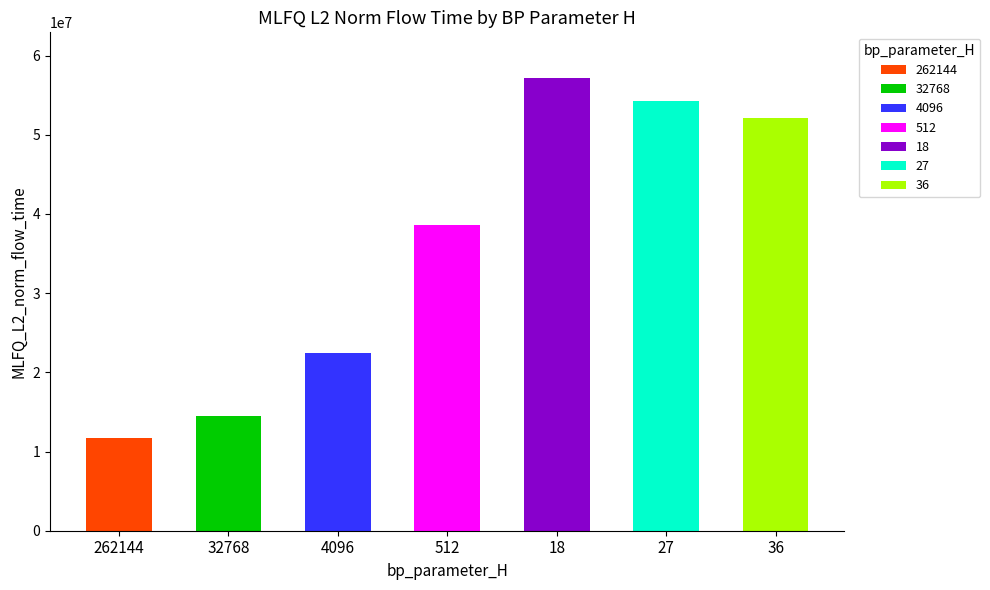

Are the bars horizontal?

No